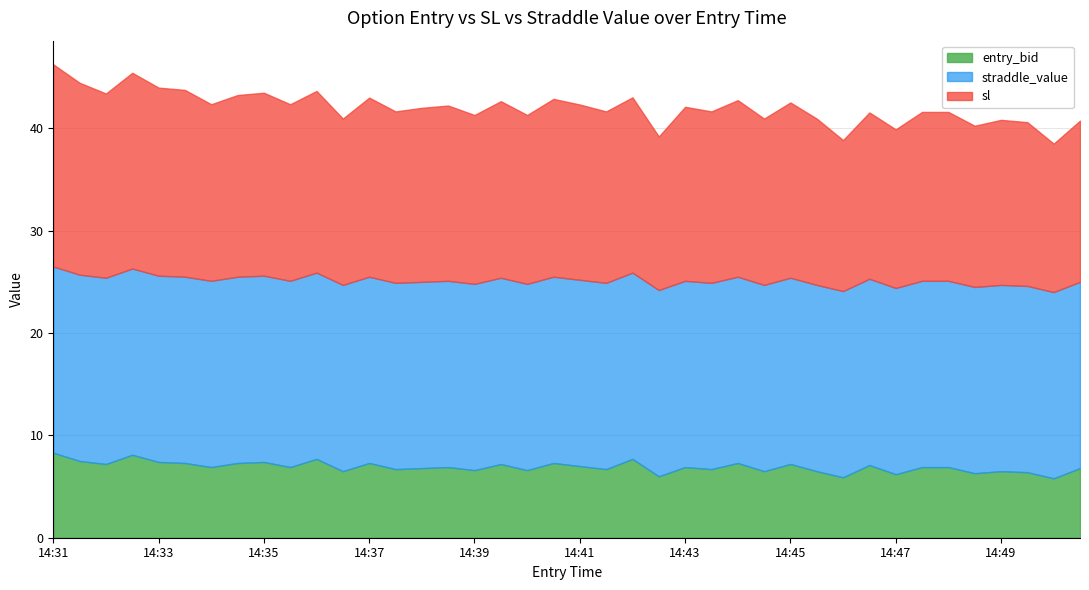

What are all the series names shown in the legend?

entry_bid, straddle_value, sl